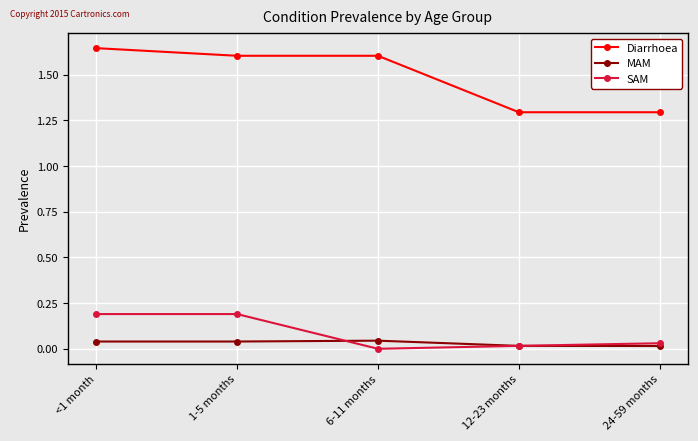

What is the sum of the Diarrhoea values at 12-23 months and 24-59 months?

2.6